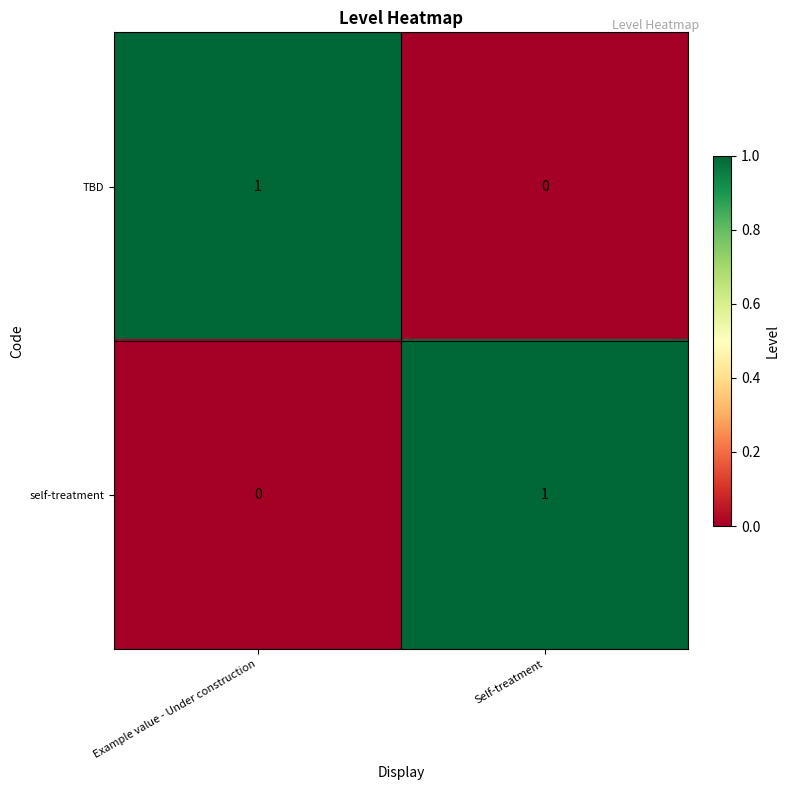

Reading left to right, what are all the values shown in this chart?

TBD: Example value - Under construction=1	Self-treatment=0
self-treatment: Example value - Under construction=0	Self-treatment=1